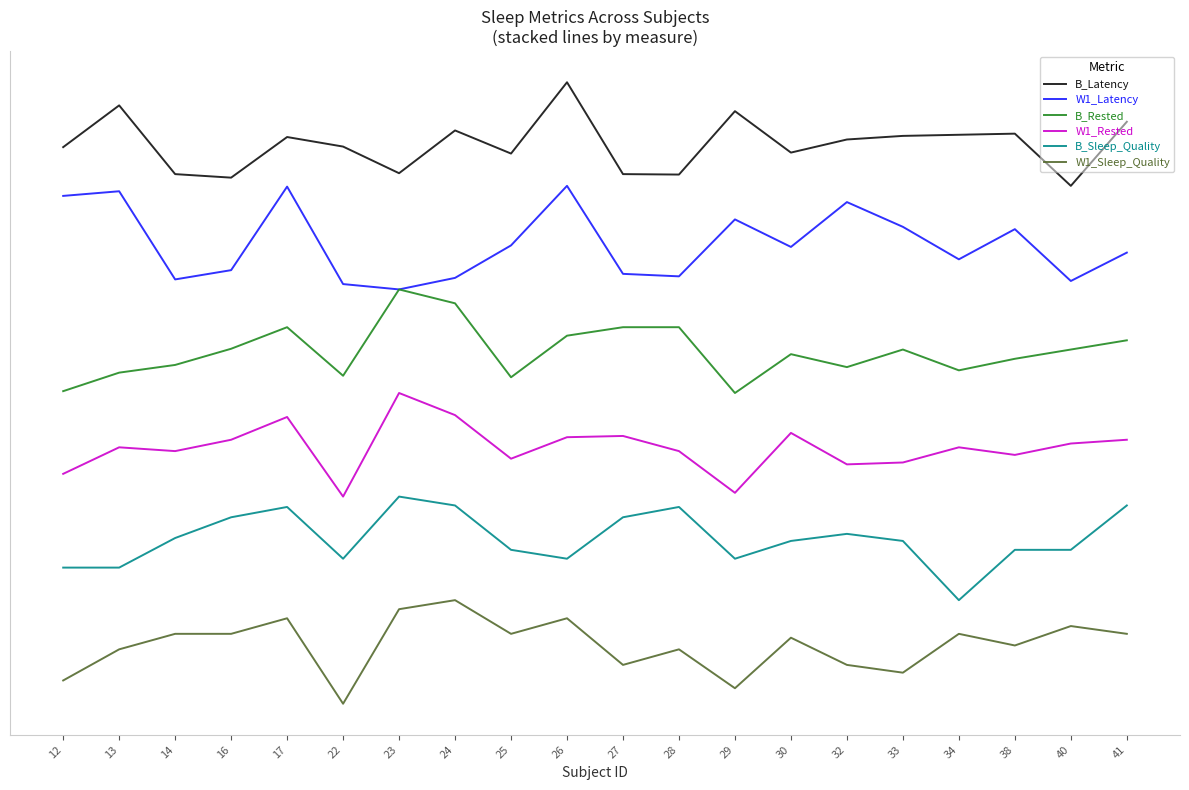

Does the chart have visible grid lines?

No